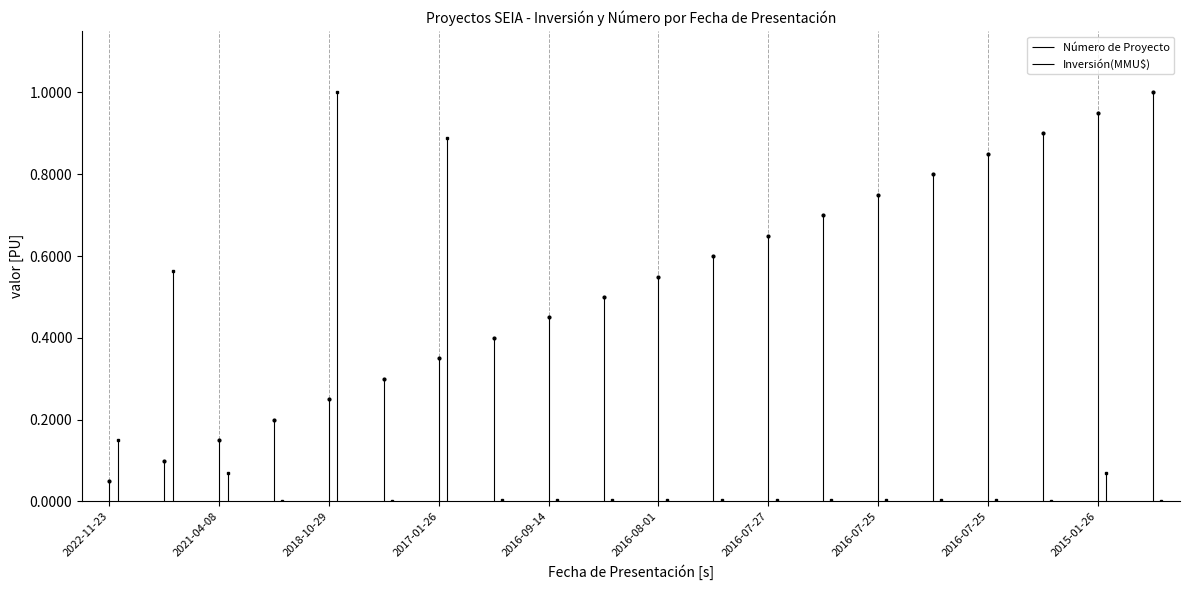

What is the difference between the highest and lowest values at 2021-04-08?

0.1